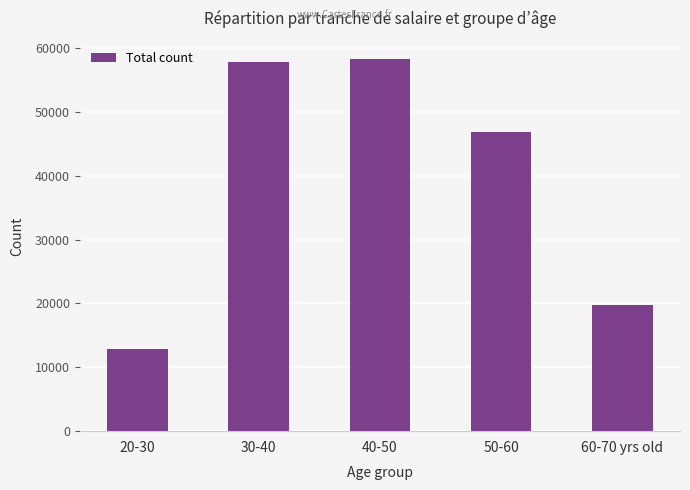

What is the sum of the values at 20-30 and 30-40?

70709